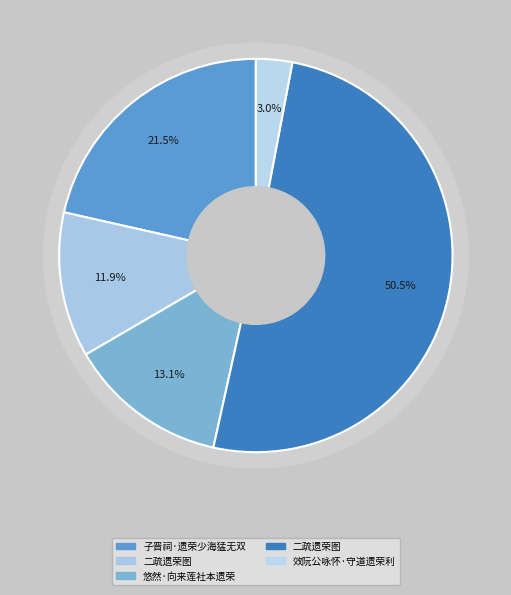

What is the change in value from 悠然·向来莲社本遗荣 to 二疏遗荣图?

+657032